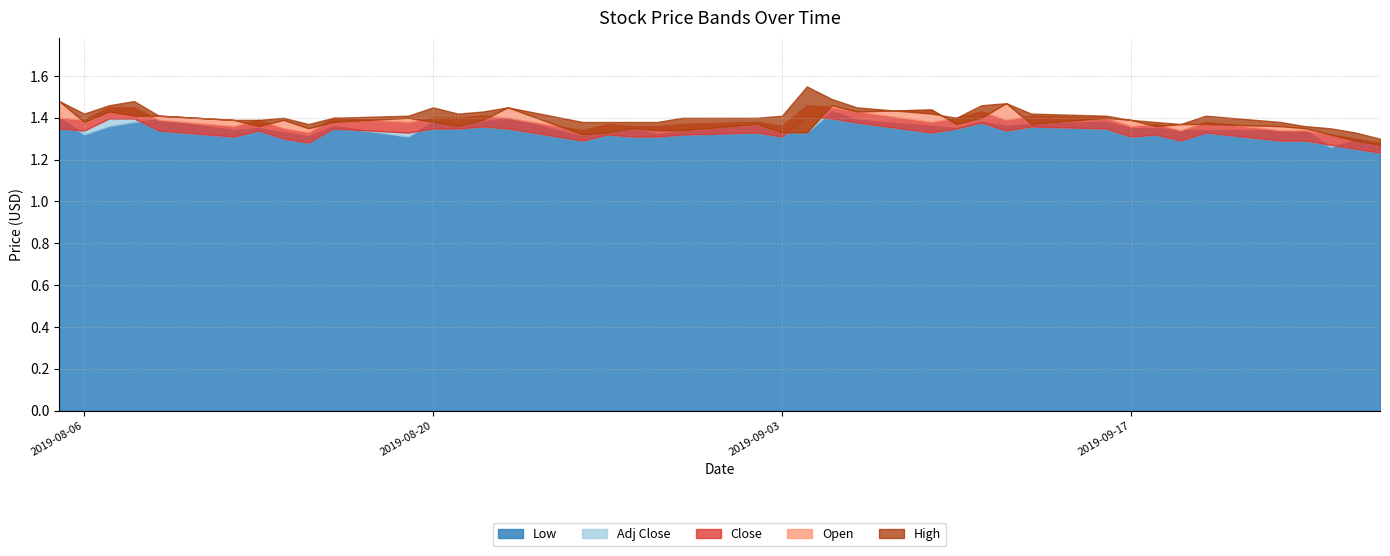

List the labels in order of Open value, largest first.

2019-08-05, 2019-09-12, 2019-09-05, 2019-08-23, 2019-09-09, 2019-08-07, 2019-09-06, 2019-08-08, 2019-08-09, 2019-08-19, 2019-09-11, 2019-09-16, 2019-08-12, 2019-08-14, 2019-08-22, 2019-09-17, 2019-08-06, 2019-08-16, 2019-08-20, 2019-09-02, 2019-09-10, 2019-09-13, 2019-09-19, 2019-09-20, 2019-08-13, 2019-08-21, 2019-09-18, 2019-09-23, 2019-08-15, 2019-08-28, 2019-09-24, 2019-08-29, 2019-08-30, 2019-08-27, 2019-09-03, 2019-09-04, 2019-08-26, 2019-09-25, 2019-09-26, 2019-09-27